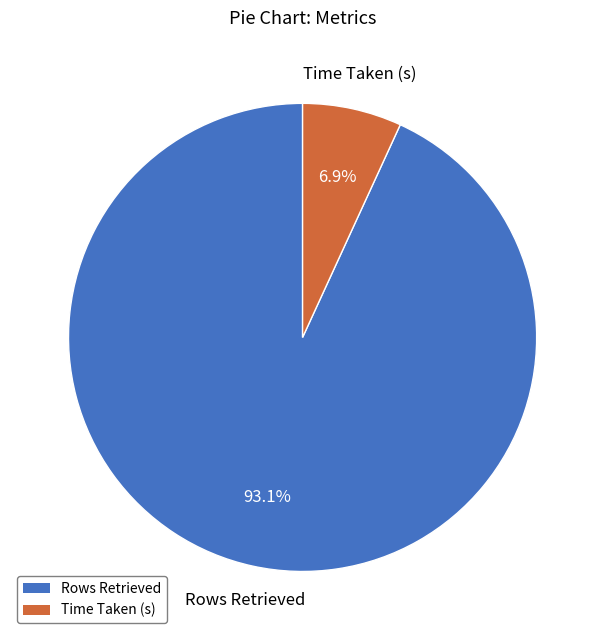

Count the number of slices in the pie.

2